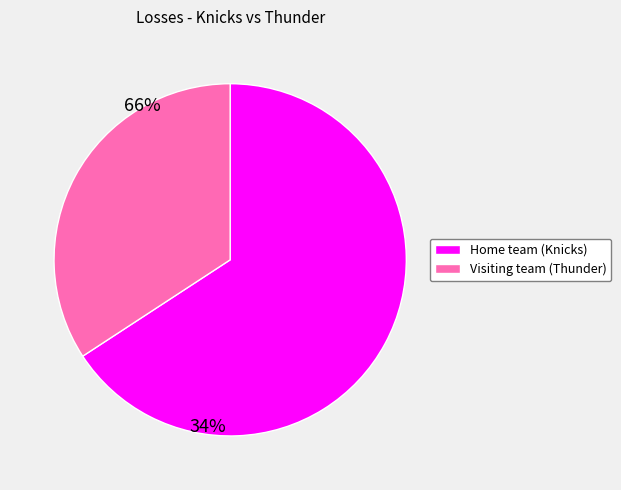

Combined, do Home team (Knicks) and Visiting team (Thunder) account for over 50%?

Yes